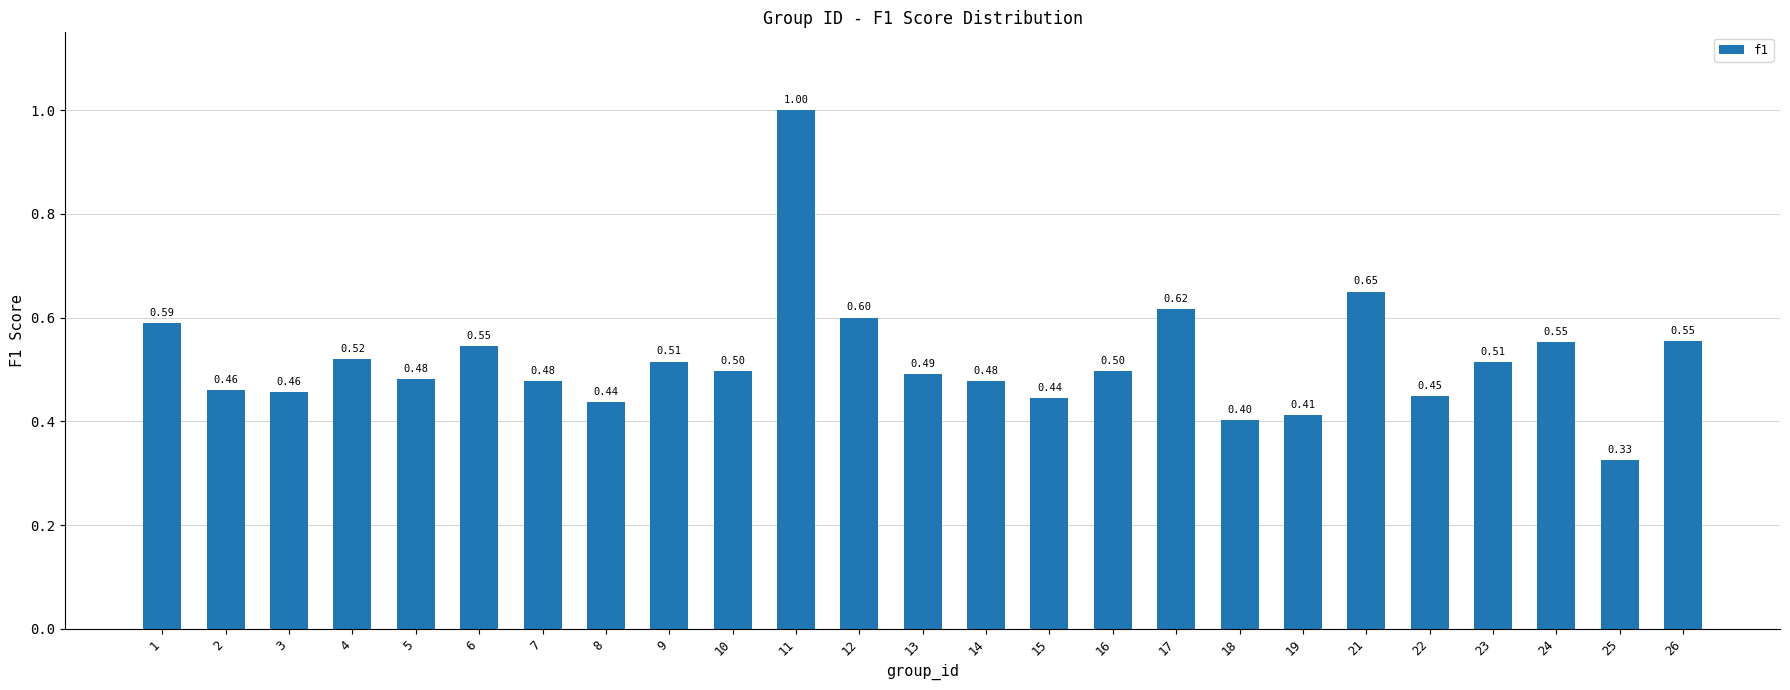

Which label corresponds to the smallest value in the chart?

25